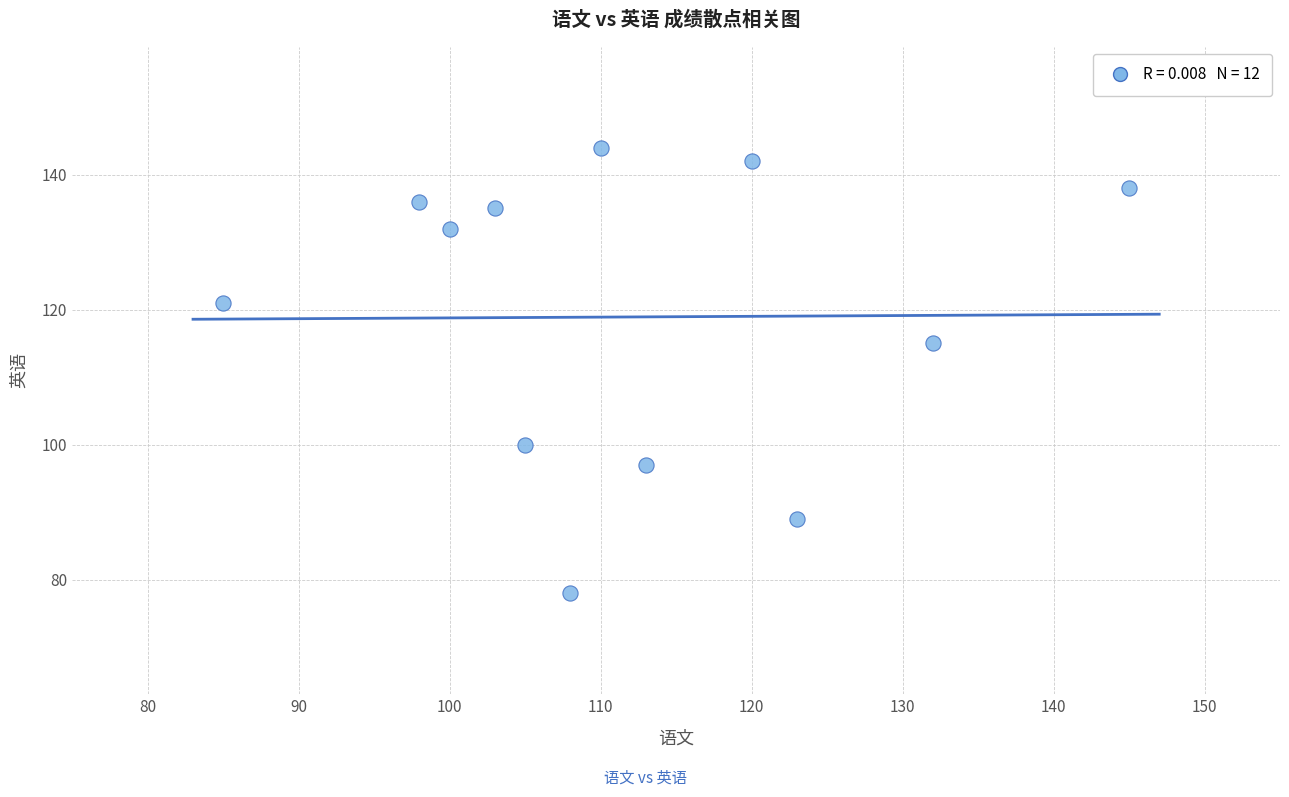

What is the range of X values (max minus min)?

60